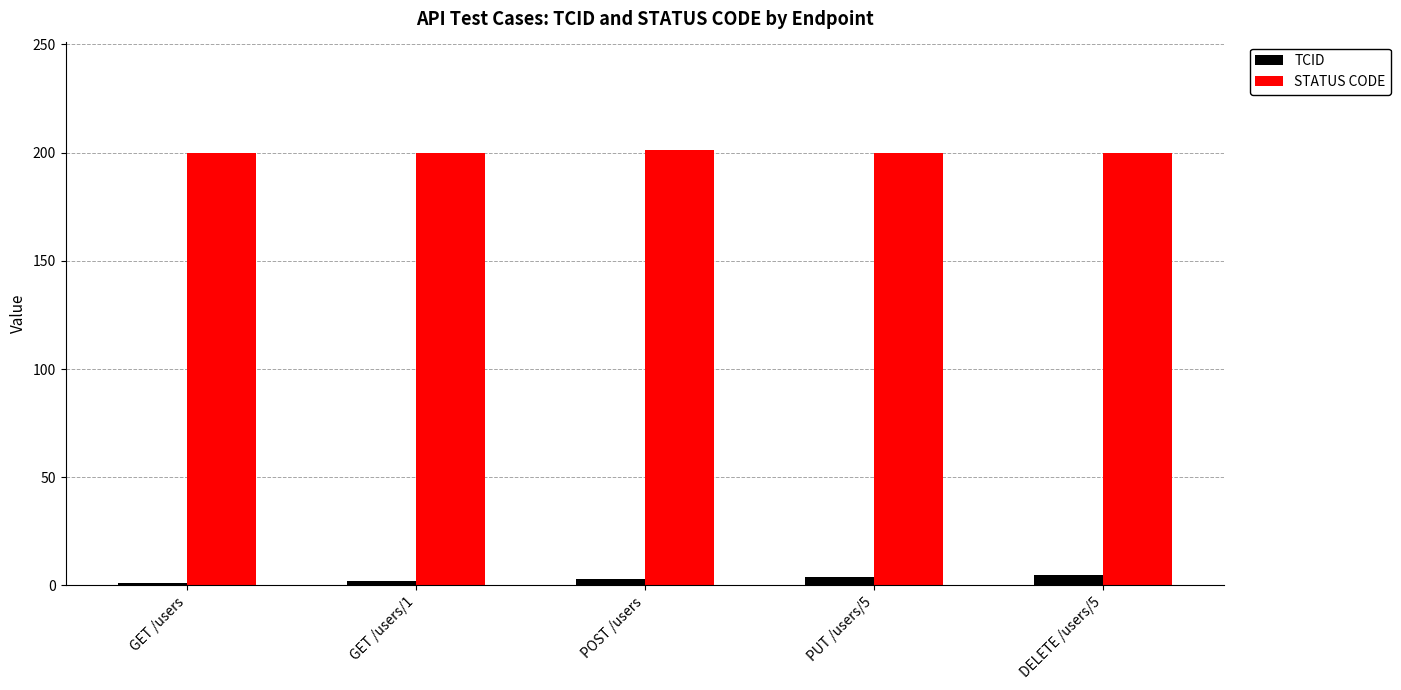

What is the maximum value for STATUS CODE?

201